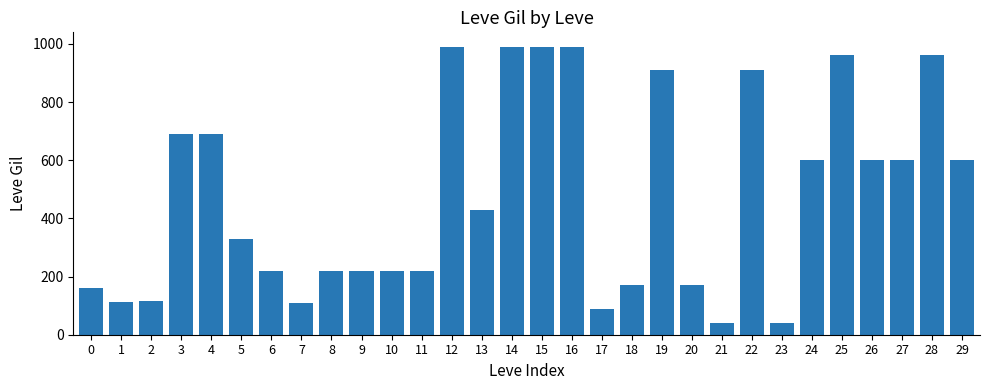

What is the sum of the values at 0 and 18?

330